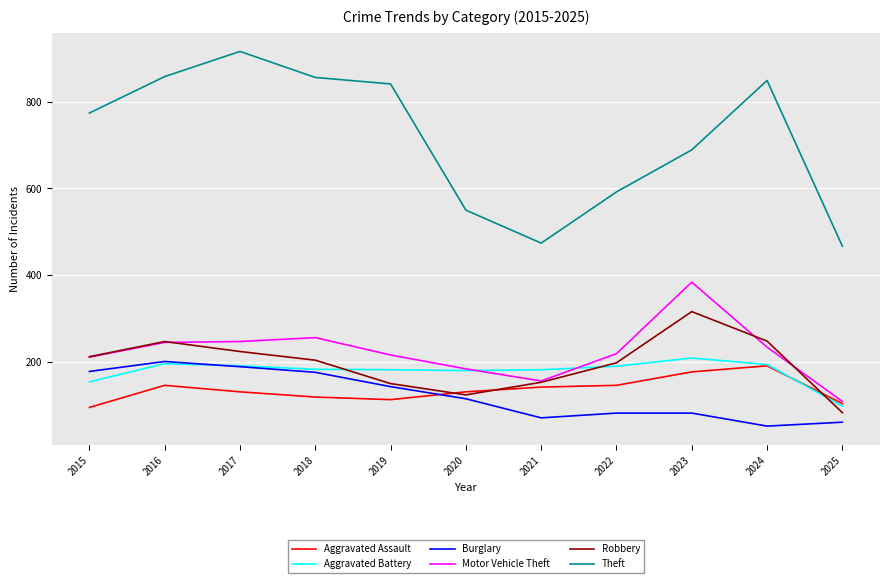

What is the total value across all series at 2018?

1794